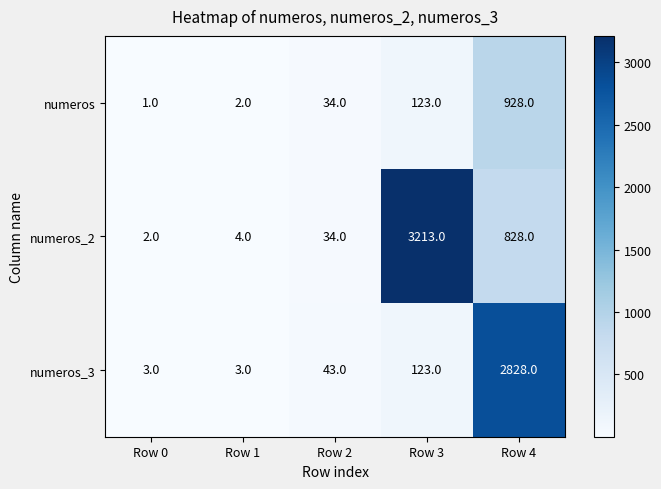

Count the number of data series in this chart.

3